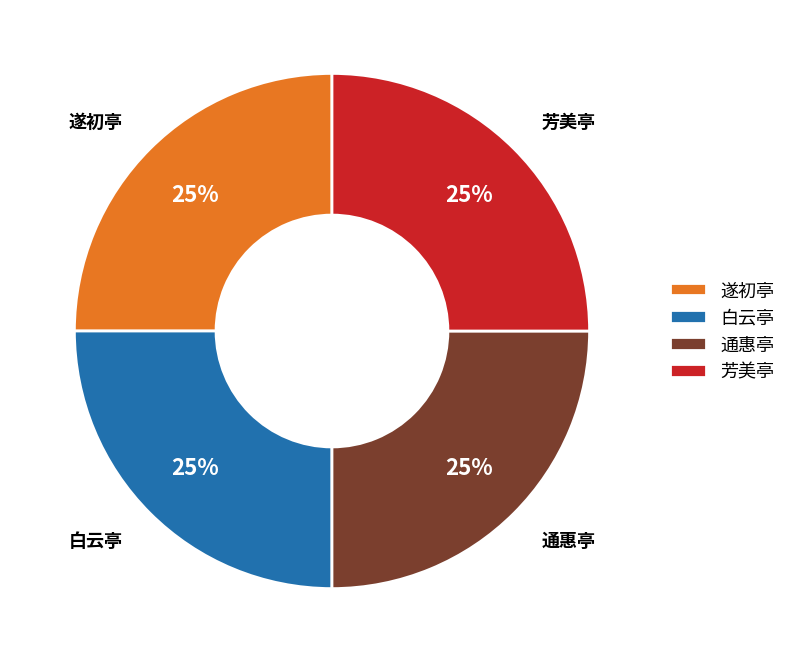

What is the ratio of the value at 芳美亭 to the value at 通惠亭?

1.0